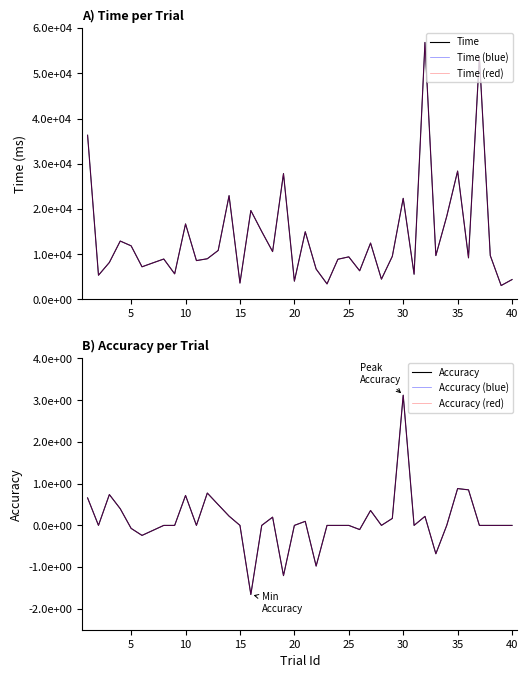

Between 25 and 30, which series saw the biggest shift?

Time